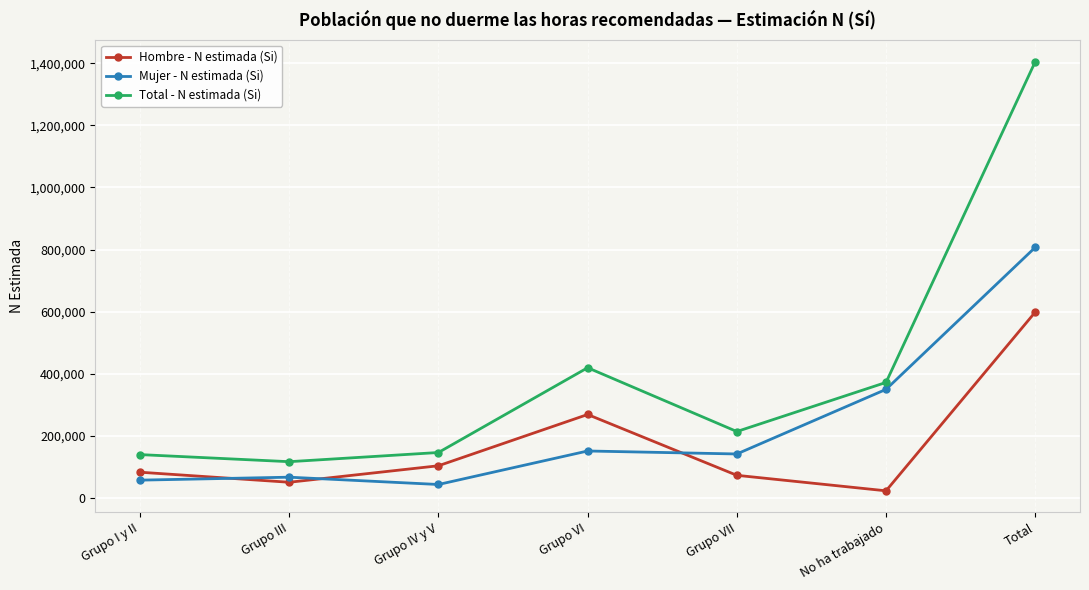

What is the maximum value shown in the chart?

1405378